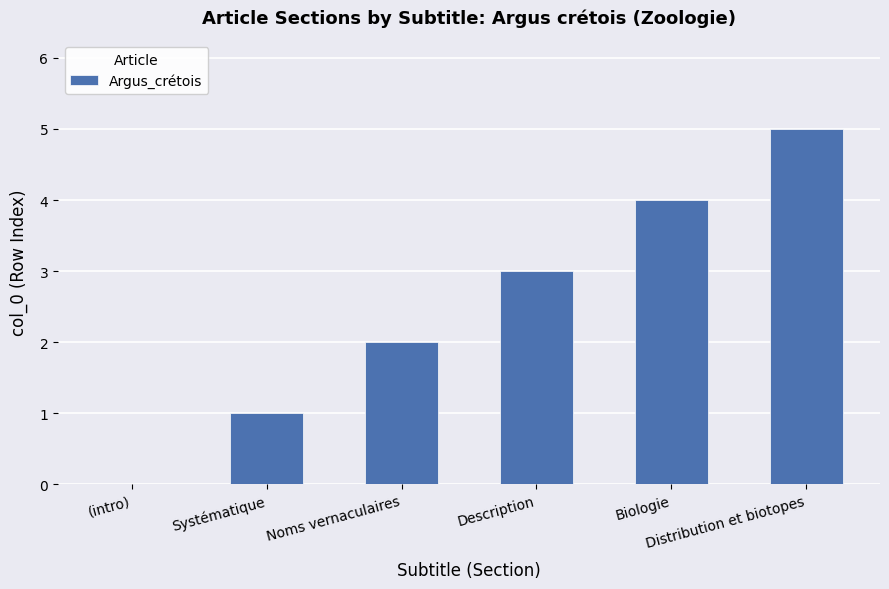

What is the sum of all values?

15